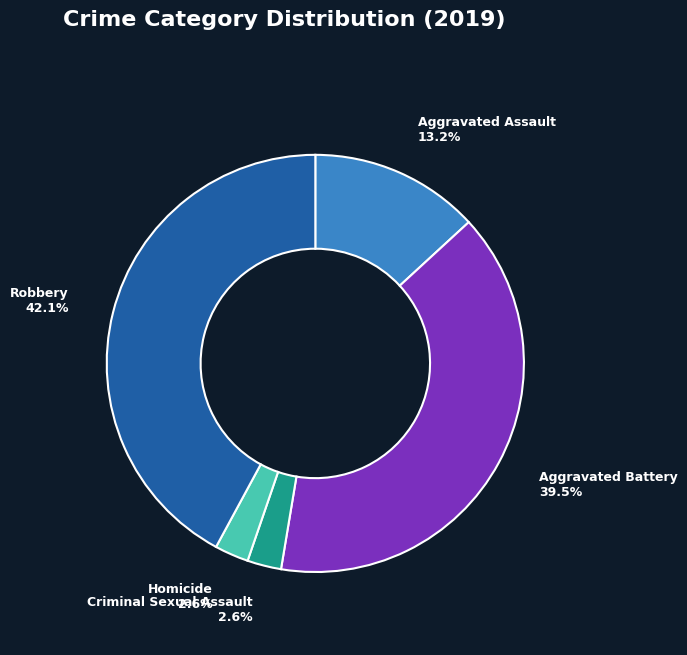

Do Aggravated Assault and Homicide together represent more than half of the pie?

No